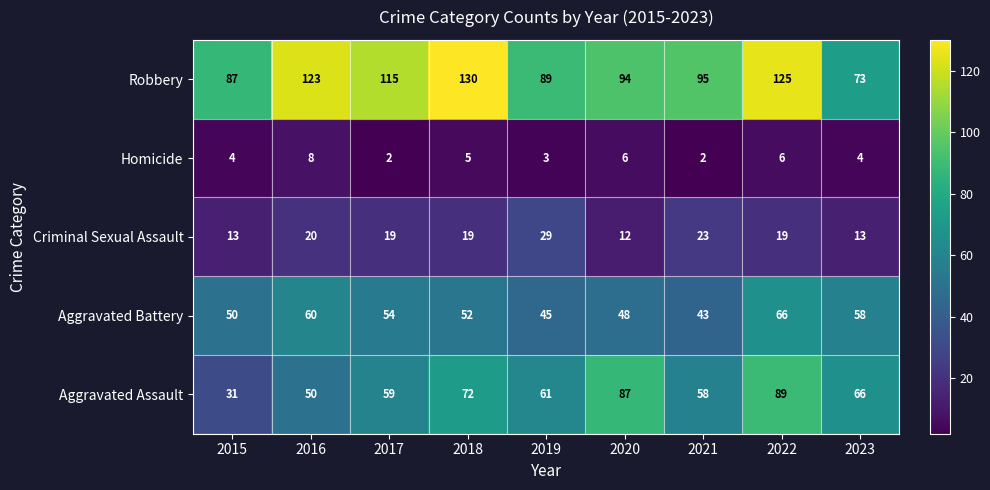

What is the total value across all series at 2020?

247